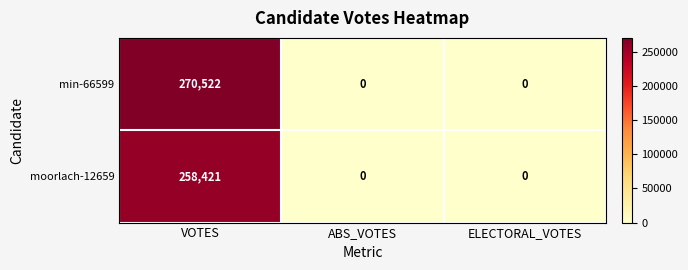

At VOTES, list the series in order from largest to smallest.

min-66599, moorlach-12659